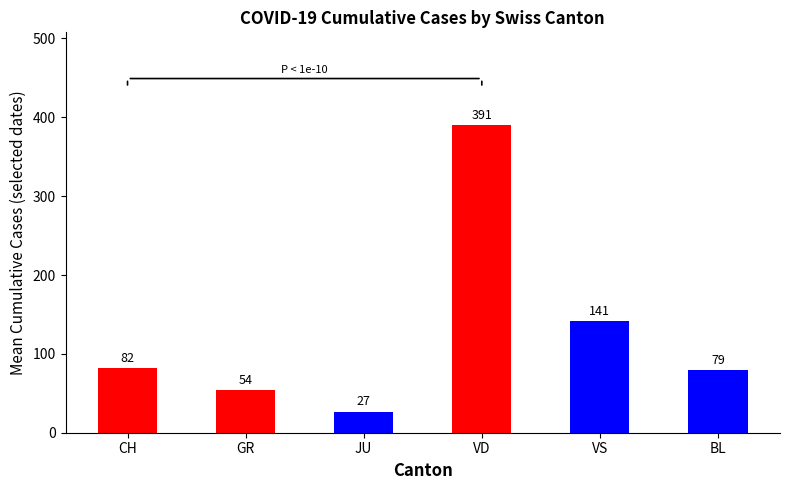

Approximately how many times larger is the value at VD compared to CH?

4.8